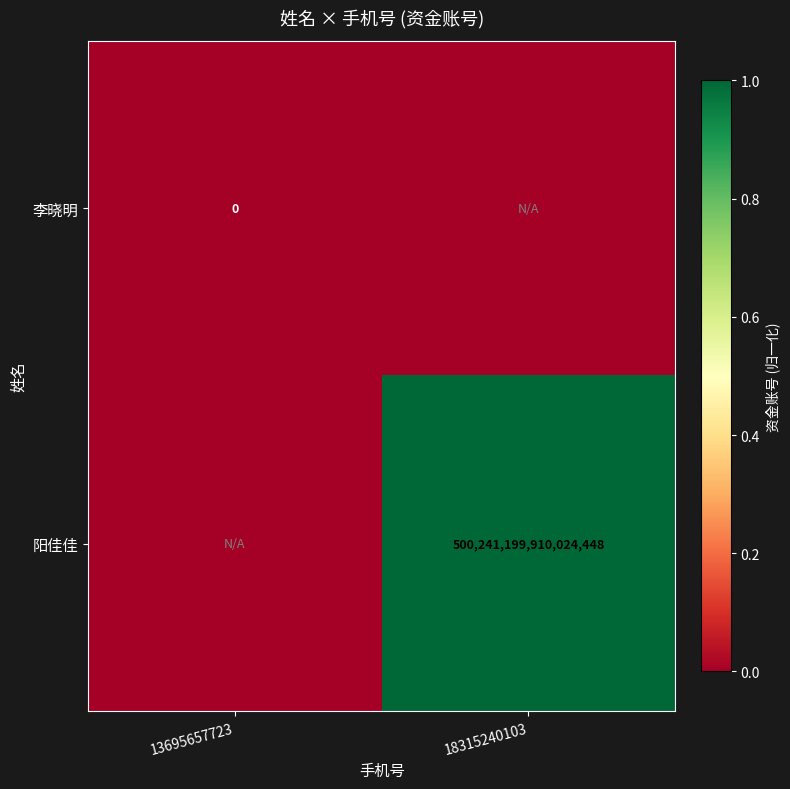

How many data points does each series have?

2